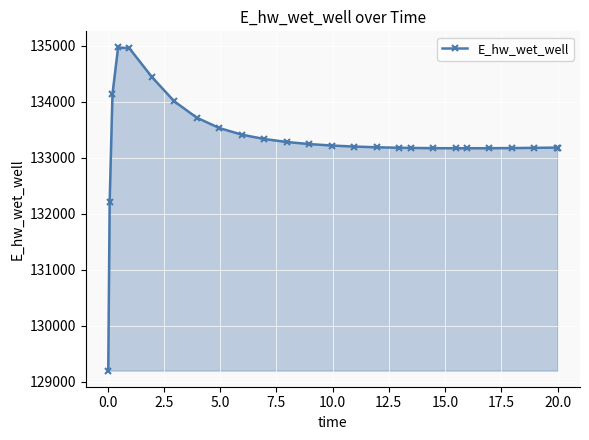

What is the value of the 24th point from the left?

133177.3